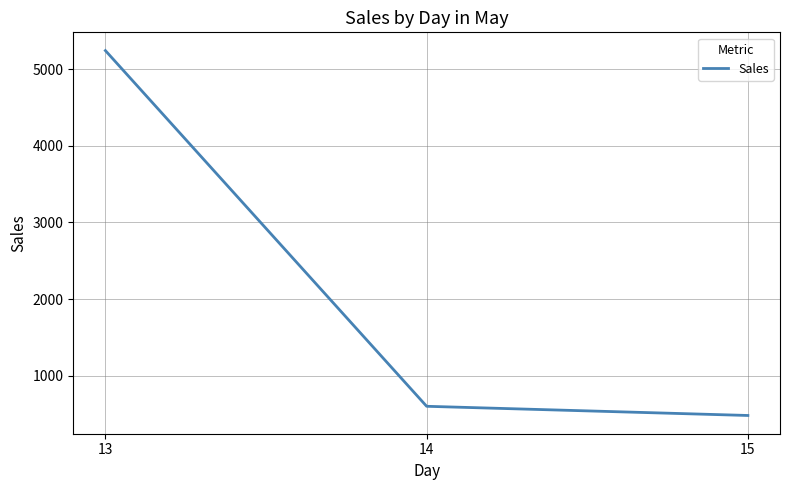

Rank the categories by value from highest to lowest.

13, 14, 15